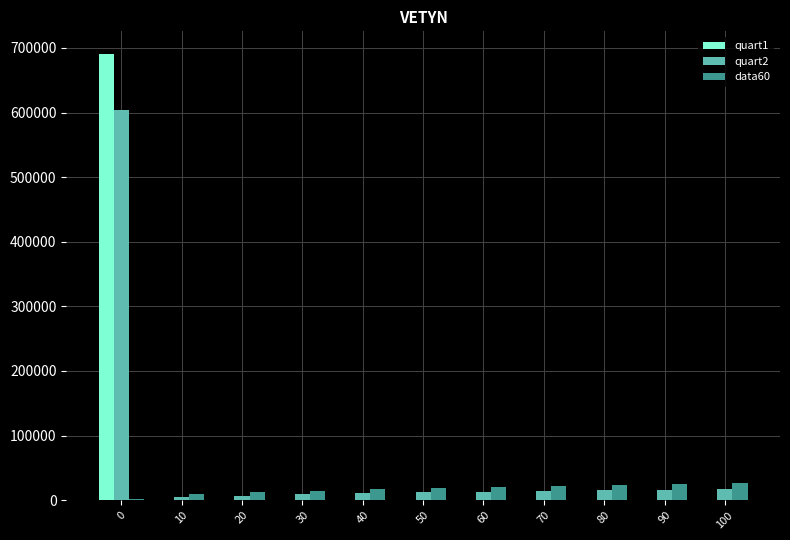

What are all the series names shown in the legend?

quart1, quart2, data60